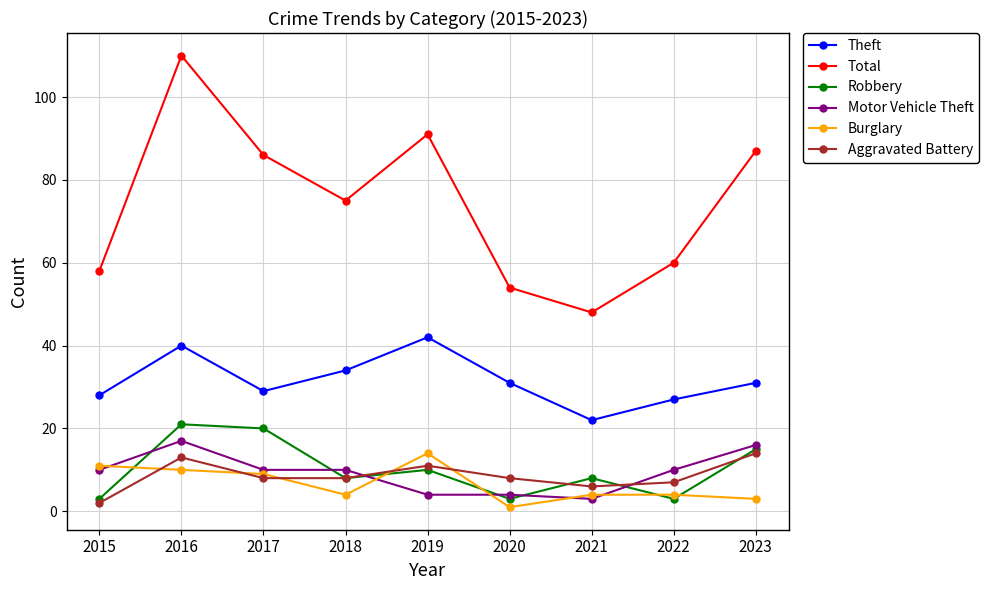

True or false: Aggravated Battery has more than 0 points higher than both neighbors.

True